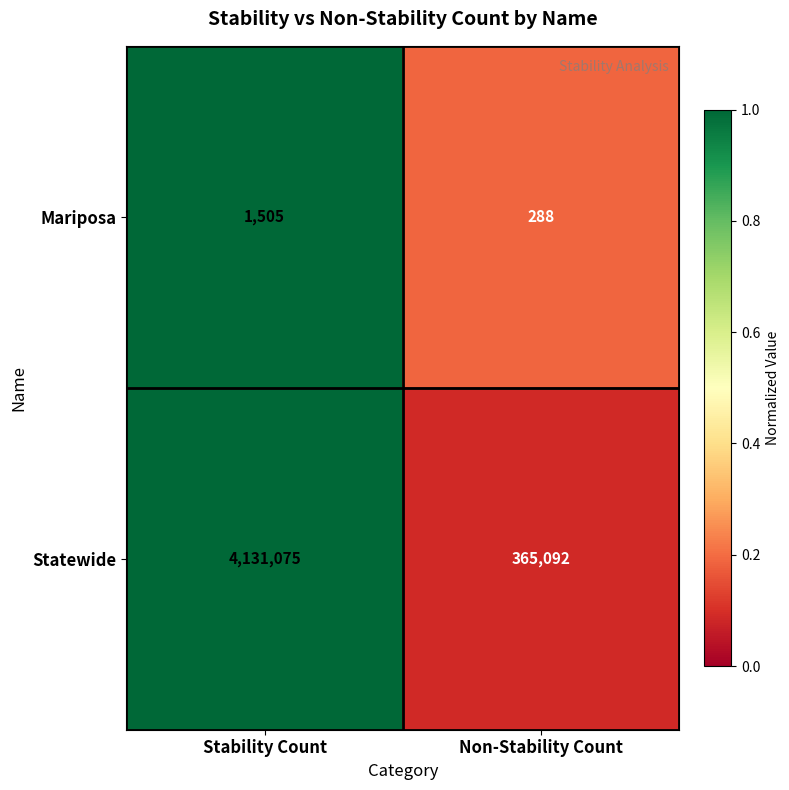

Is it true that Mariposa equals 179 at Non-Stability Count?

False